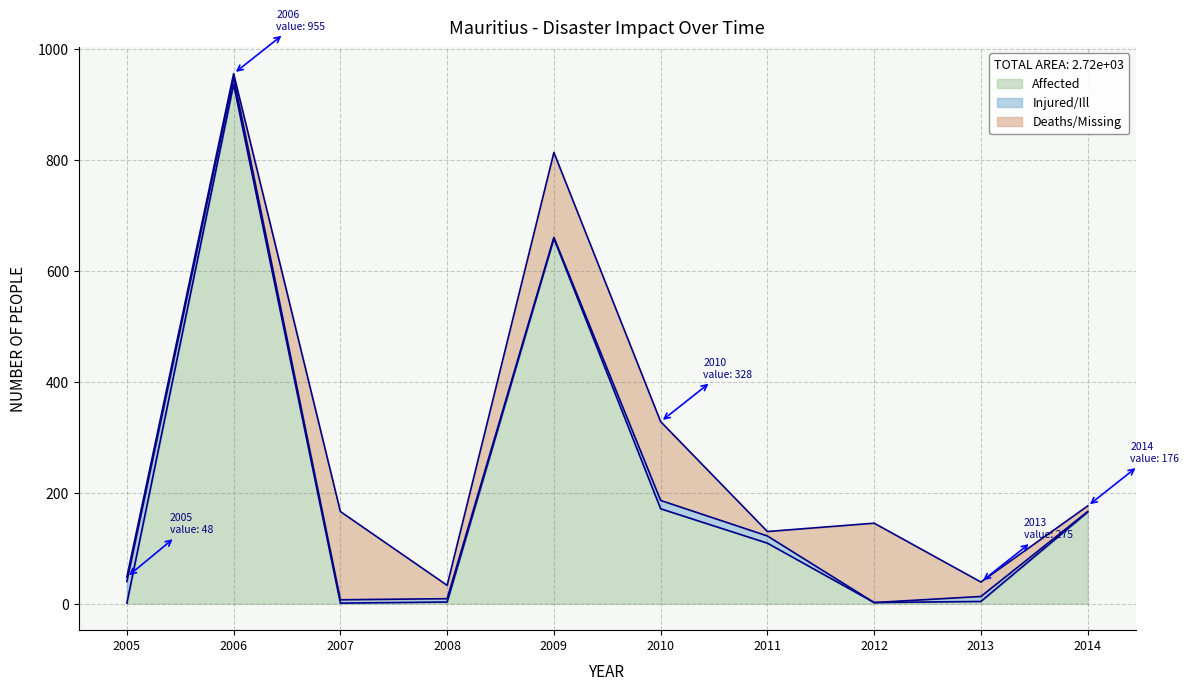

What is the average value of the Affected series?

205